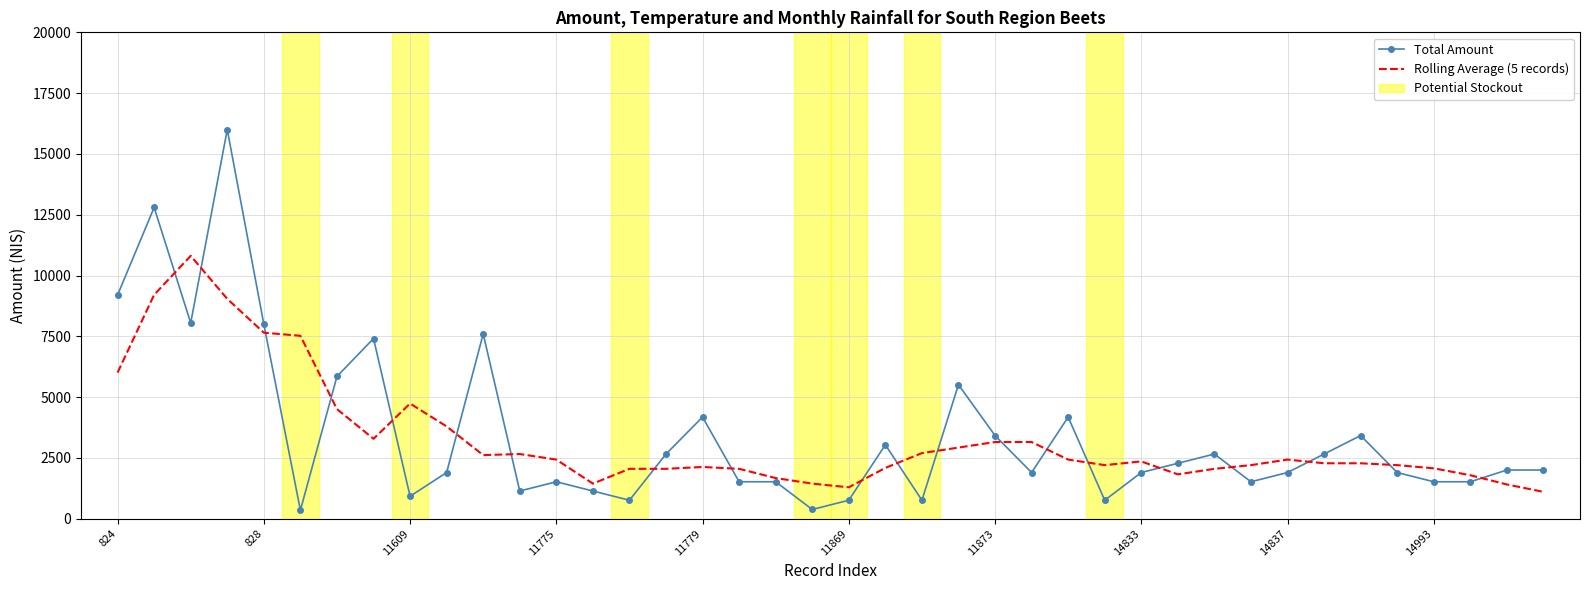

What is the highest value of the Total Amount series?

16000.0